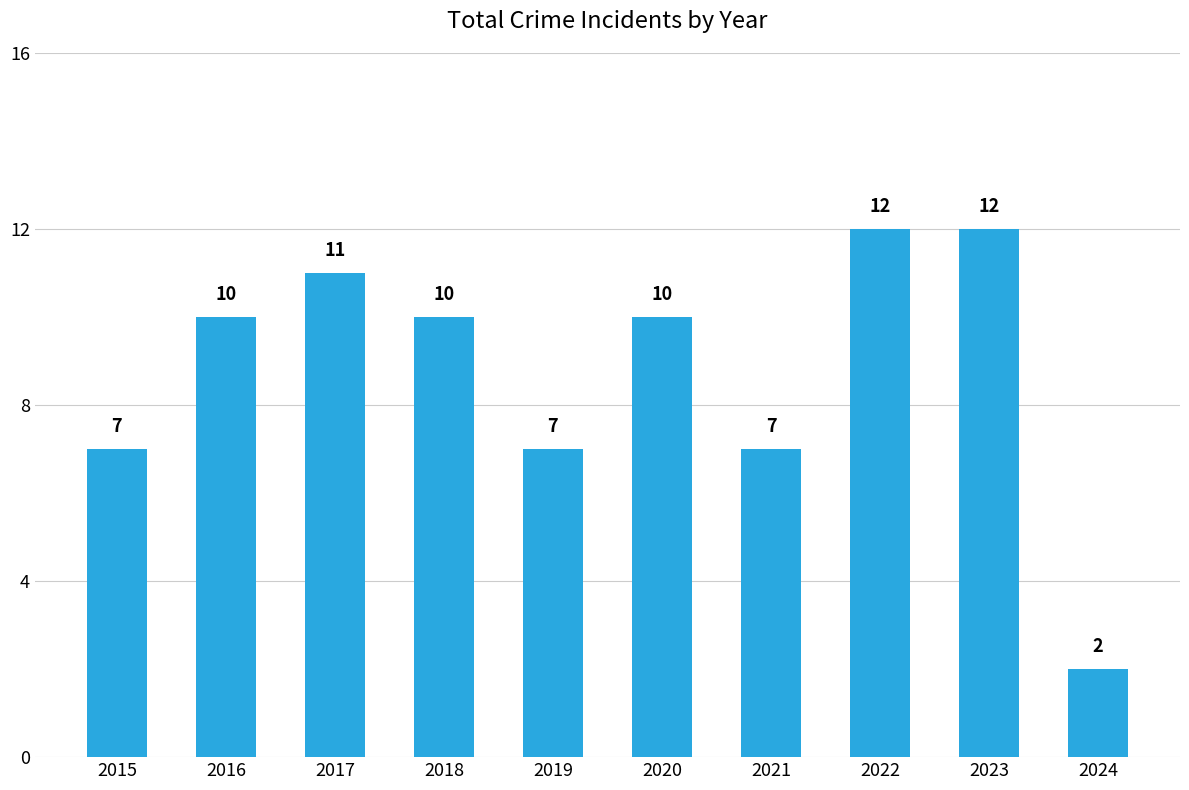

True or false: the data shows 2 at 2019.

False